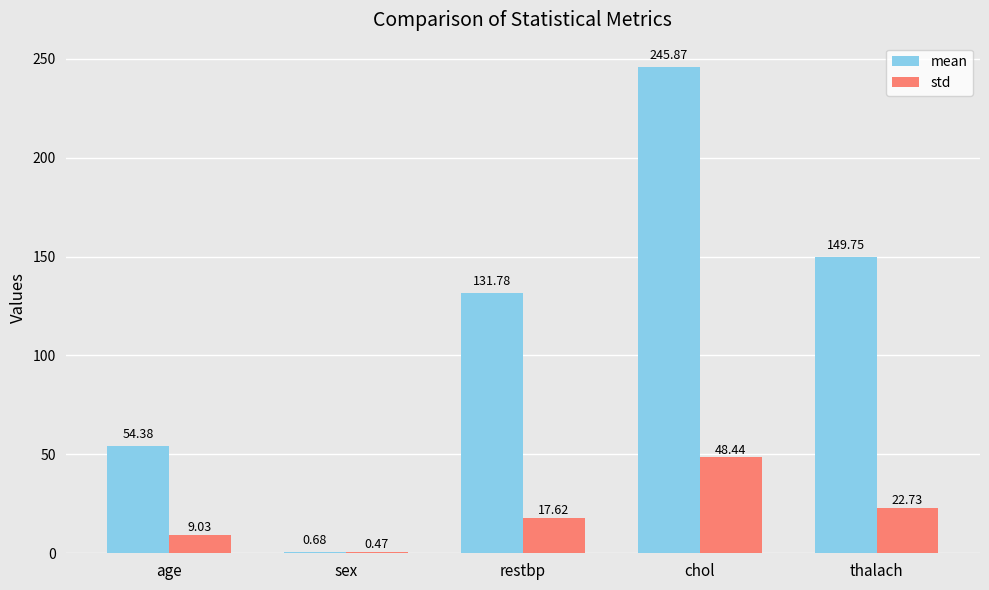

Between sex and restbp, which series saw the biggest shift?

mean